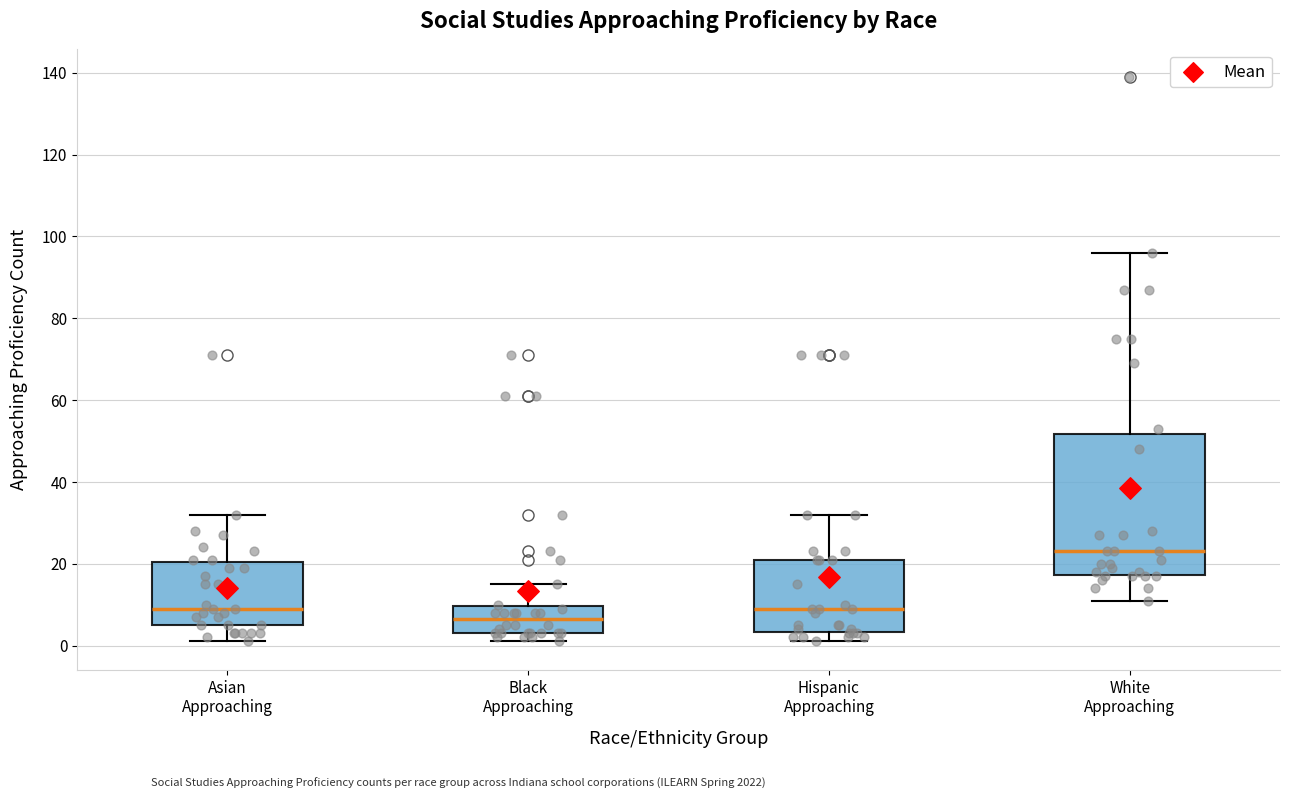

Where does the lower whisker of the box for White Approaching end on the y-axis? The values are not printed on the chart, so give them approximately, as read against the axis.

12